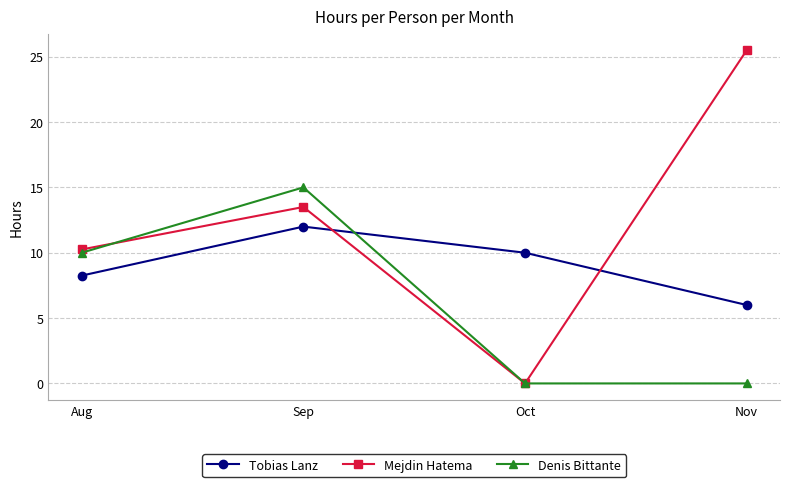

Where does the Mejdin Hatema series first go above 13?

Sep